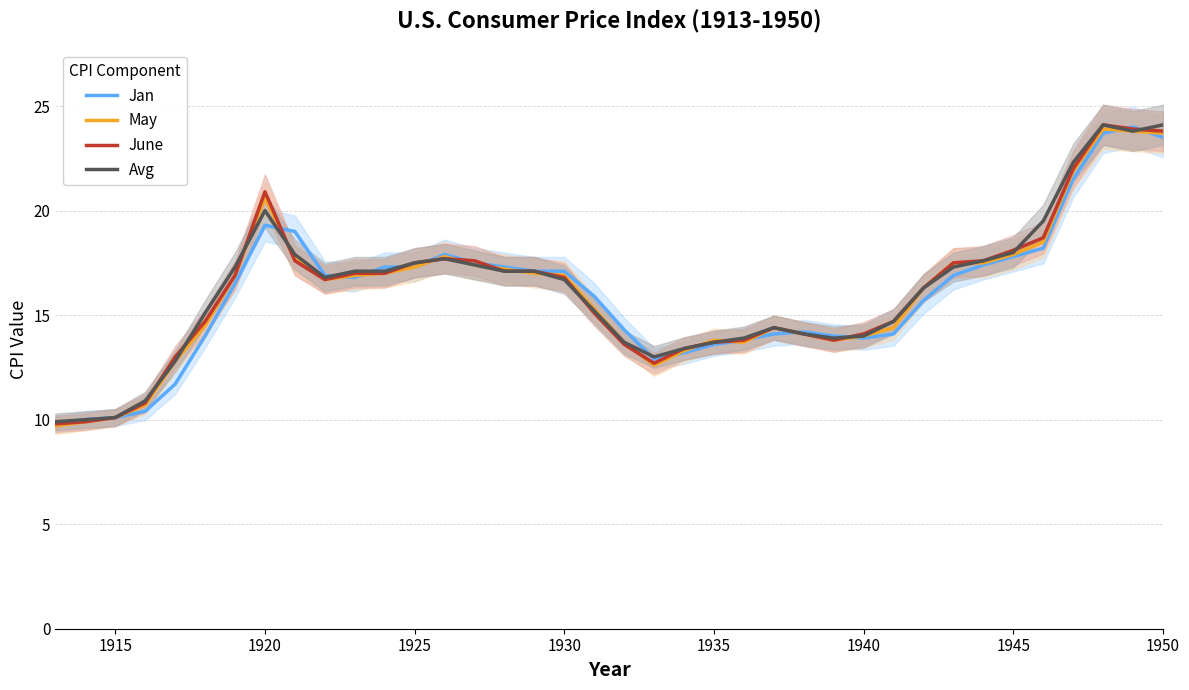

The value of Jan at 1915 is 3.6. True or false?

False